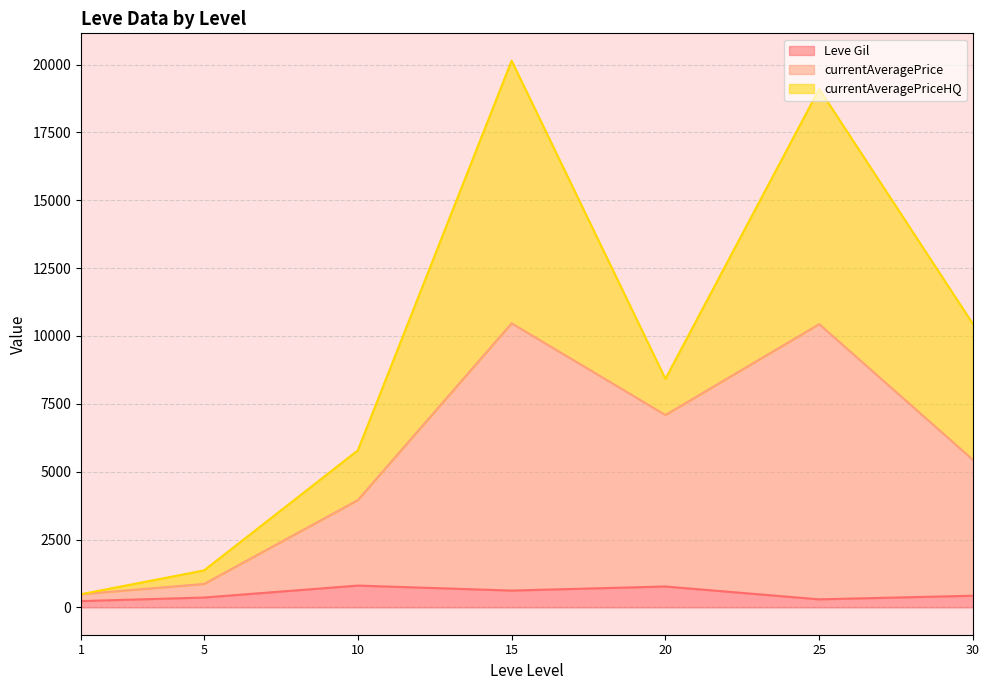

What is the difference between the second highest and second lowest values in the Leve Gil series?

473.3